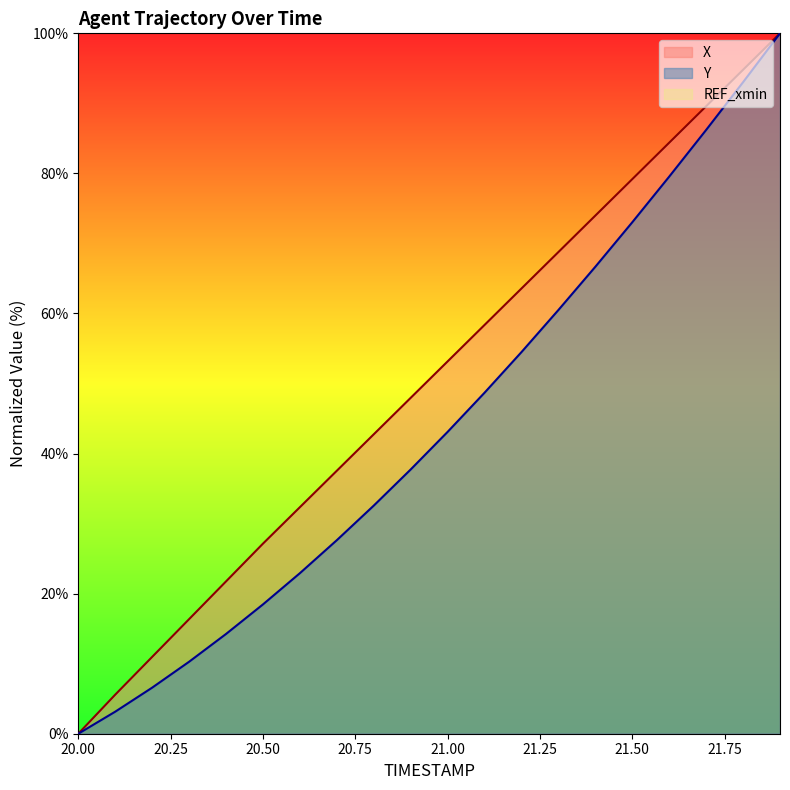

What is the value of the Y point at the 9th from the left?

32.6